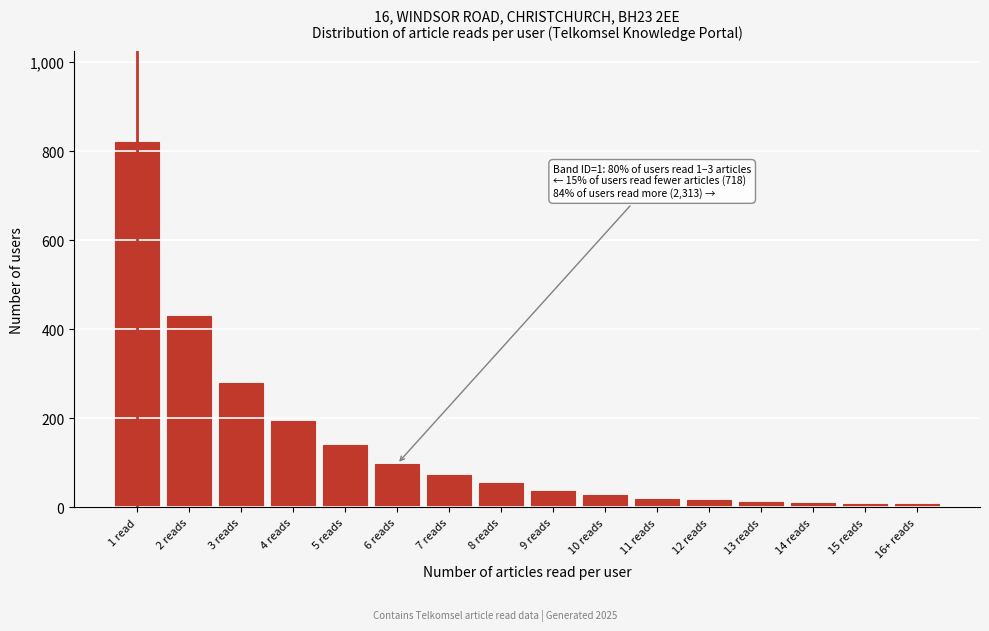

The value at 5 reads is 140. True or false?

True